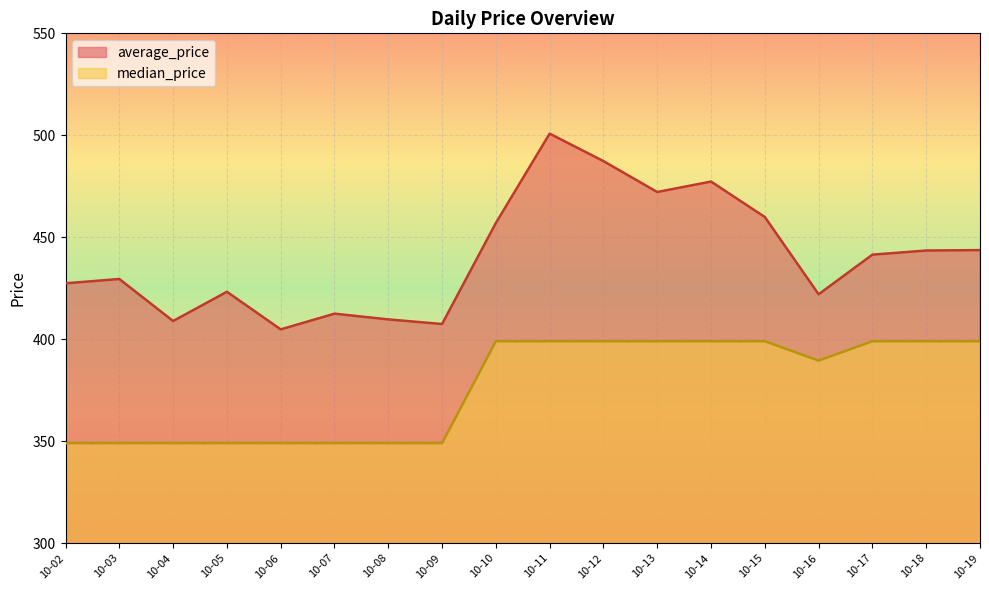

At which label is median_price closest to 374?

10-16